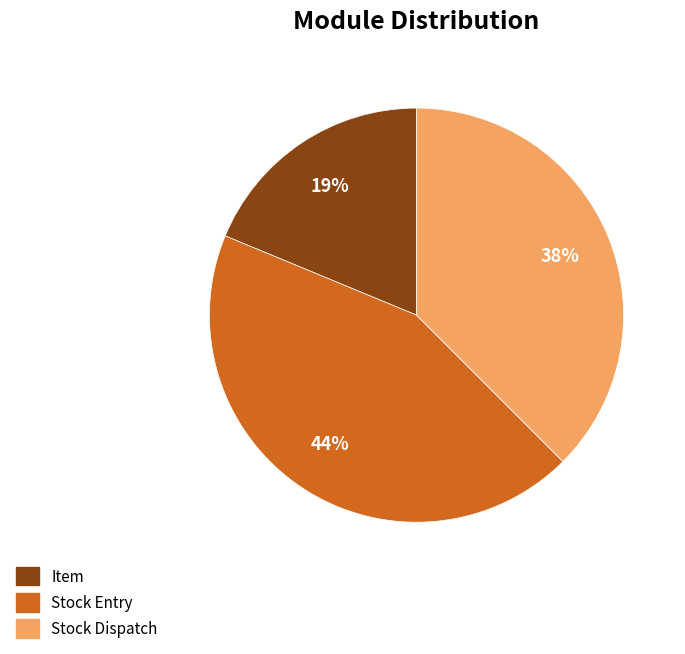

Is the sum of Item and Stock Dispatch greater than half?

Yes